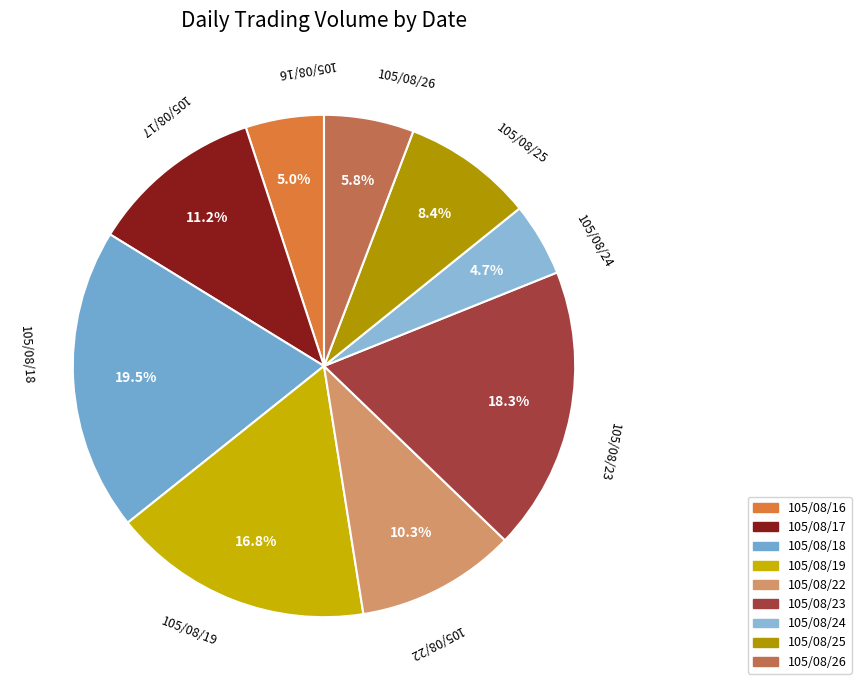

What percentage is the 105/08/16 slice, to the nearest percent?

5%